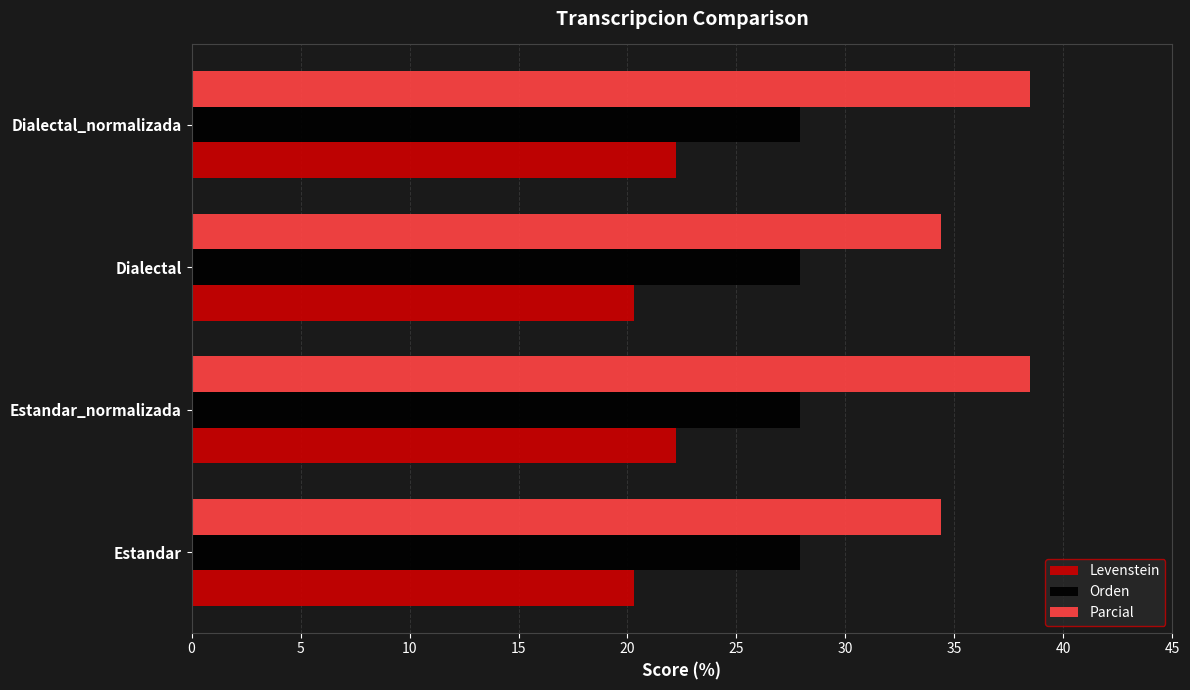

What is the approximate value of Levenstein at Estandar_normalizada?

22.2